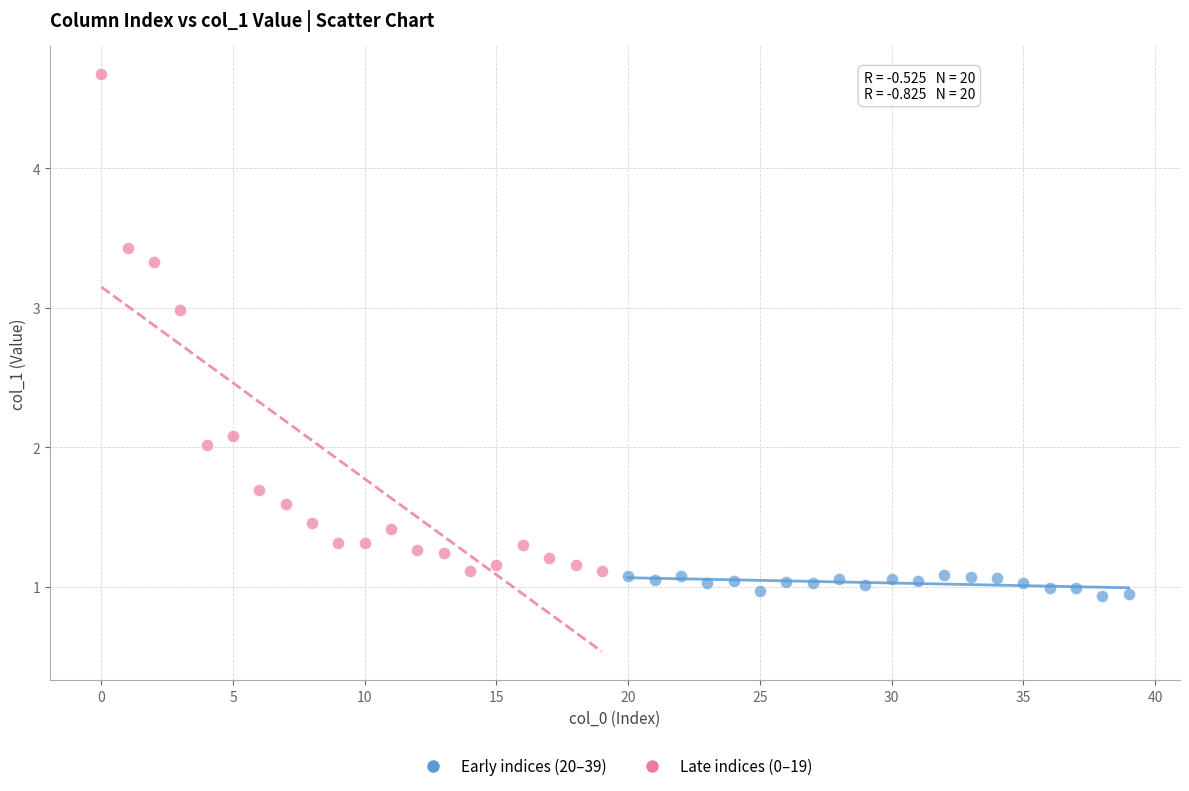

Which series has the widest spread of Y values?

Late indices (0–19)